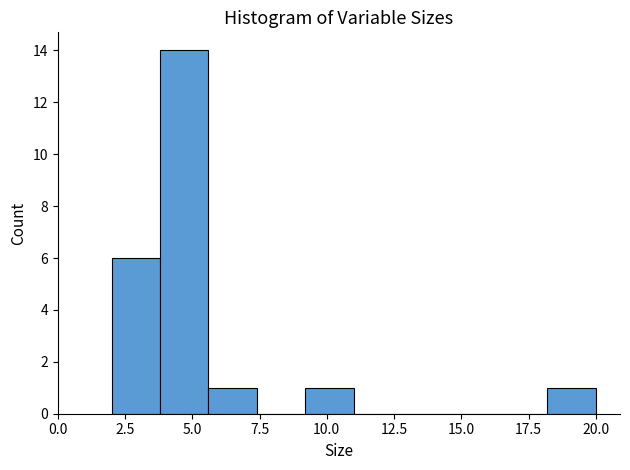

Around what value on the x-axis is the tallest bar? Give the approximate position of its centre, as read against the axis.

4.5